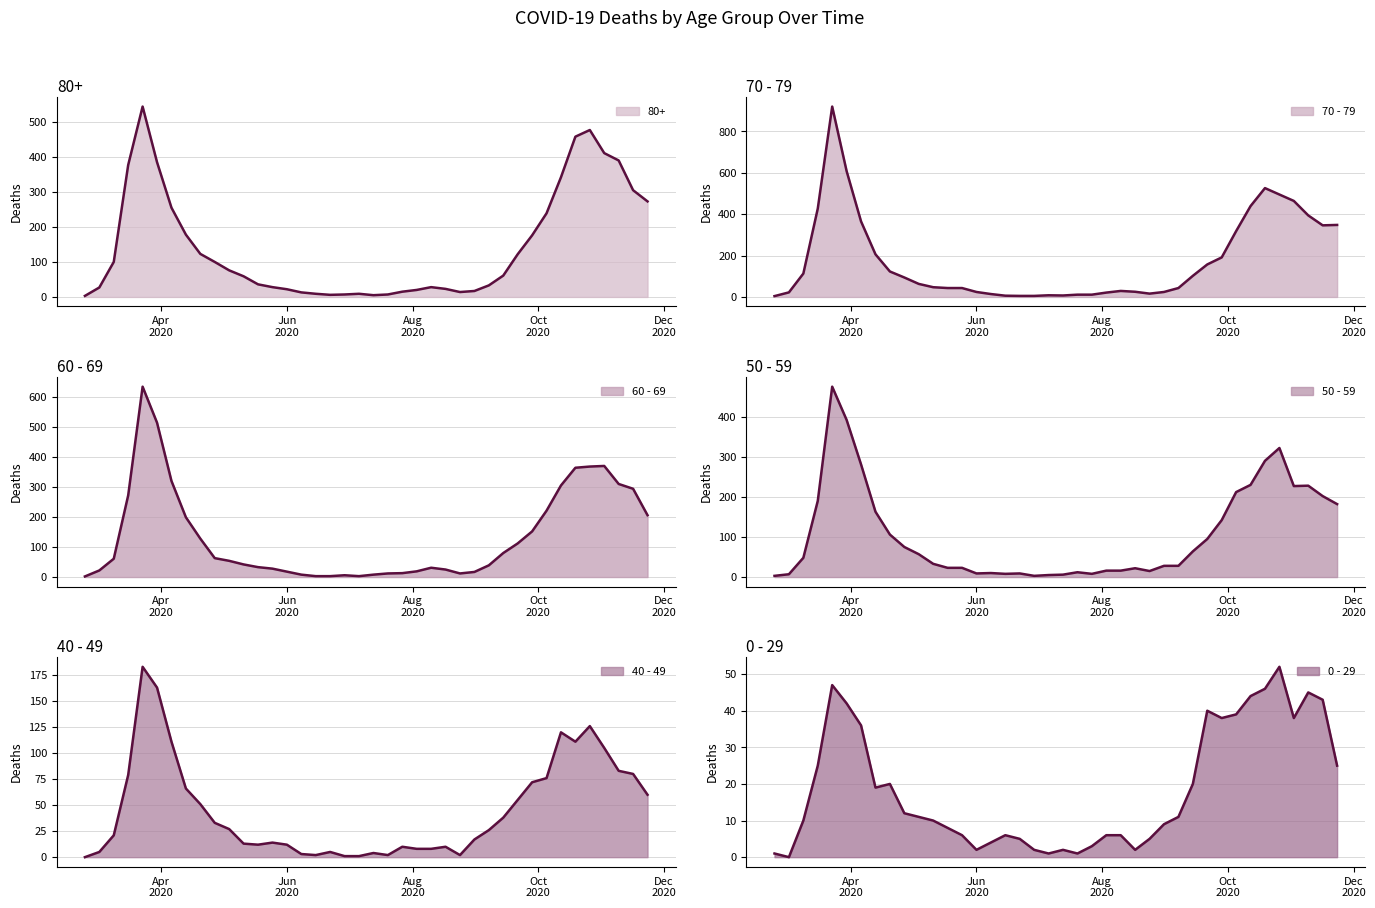

Reading right to left, what are all the values shown in this chart?

80+ line: 273	305	390	411	477	458	342	239	176	122	61	33	17	14	23	28	20	15	7	5	9	7	6	9	13	22	28	36	59	76	100	123	178	255	385	544	377	100	27	3
70 - 79 line: 348	346	394	464	495	526	439	318	191	157	102	43	24	16	25	29	21	11	11	7	8	5	5	6	14	24	43	43	47	63	94	123	206	365	608	920	427	113	22	4
60 - 69 line: 206	294	310	370	368	364	305	221	152	112	80	39	17	12	25	31	19	13	12	8	3	6	3	3	8	18	28	33	42	54	63	128	199	320	514	634	272	61	22	2
50 - 59 line: 182	202	228	227	322	290	230	212	142	95	64	28	28	15	22	16	16	8	12	6	5	3	9	8	10	9	23	23	33	57	75	106	163	281	392	475	190	48	7	3
40 - 49 line: 60	80	83	105	126	111	120	76	72	55	38	26	17	2	10	8	8	10	2	4	1	1	5	2	3	12	14	12	13	27	33	51	66	111	163	183	79	21	5	0
0 - 29 line: 25	43	45	38	52	46	44	39	38	40	20	11	9	5	2	6	6	3	1	2	1	2	5	6	4	2	6	8	10	11	12	20	19	36	42	47	25	10	0	1